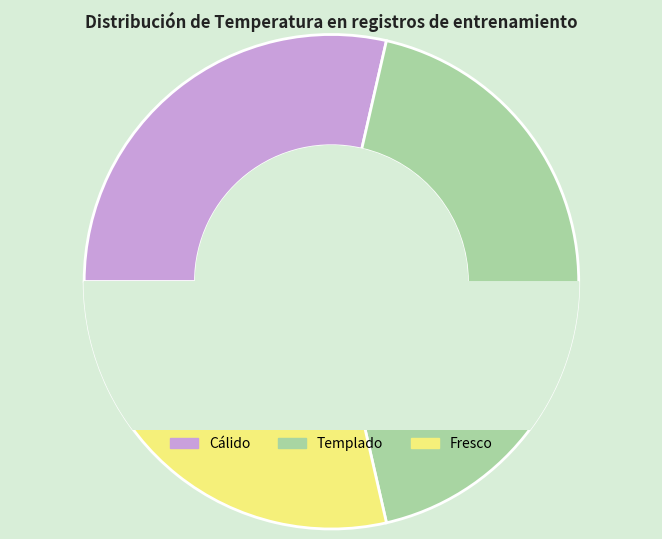

To the nearest percent, what is the average slice percentage?

33%